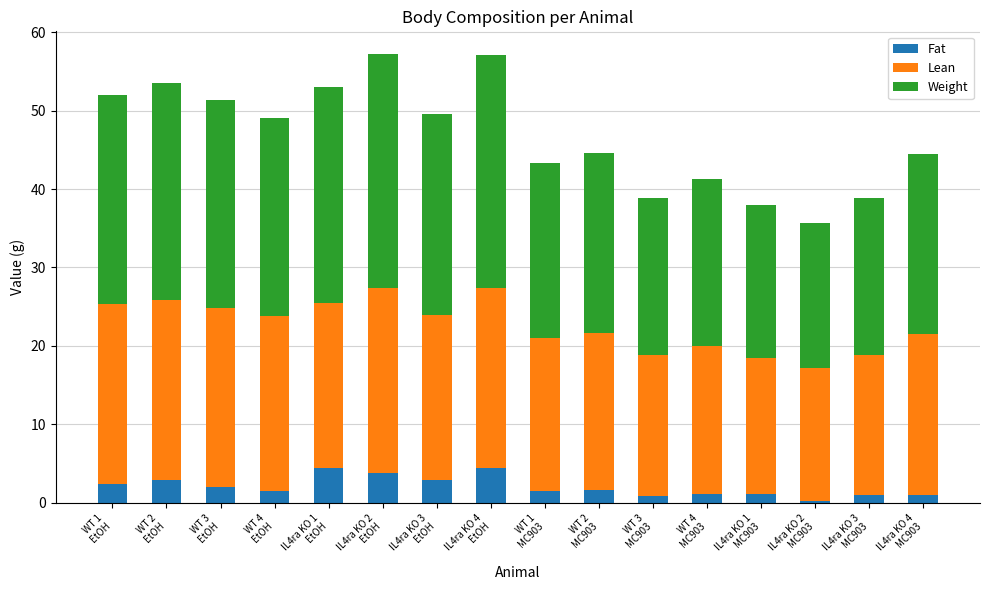

What is the average value of the Fat series?

2.1